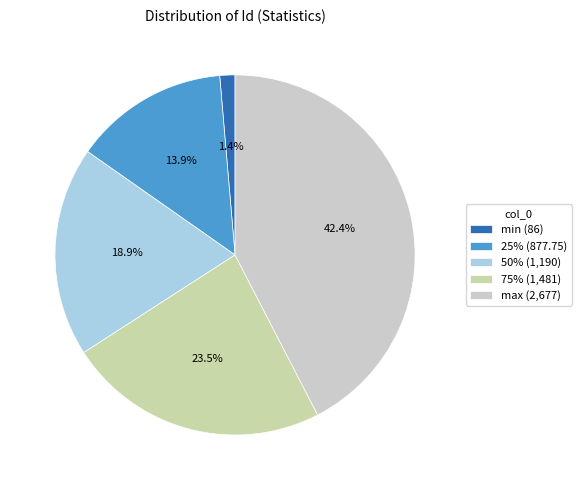

To the nearest percent, what is the combined percentage of min and 75%?

25%